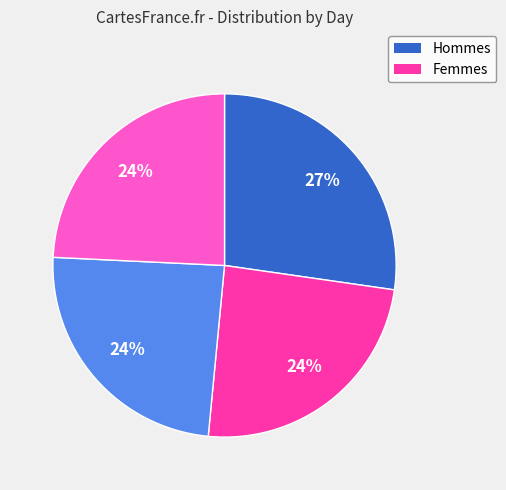

How many segments does this pie chart have?

4